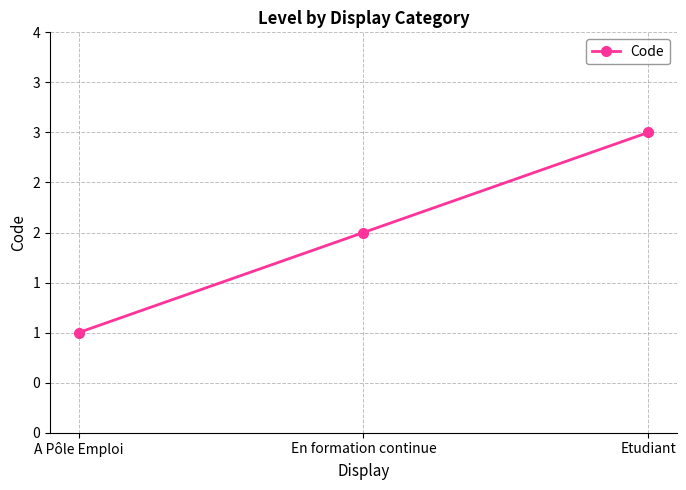

What is the maximum value shown in the chart?

3